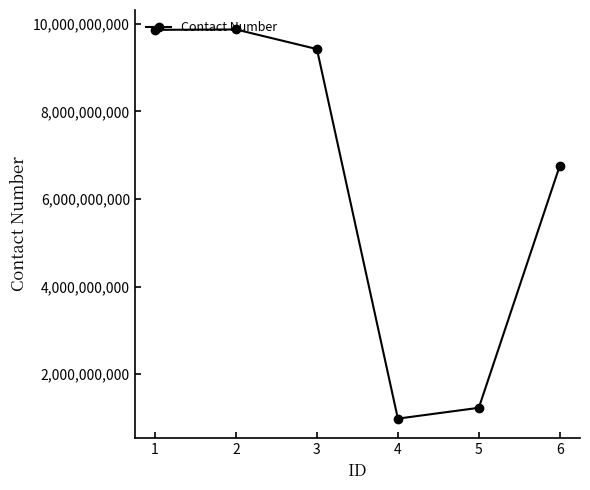

True or false: the data shows 2047473430 at 5.

False